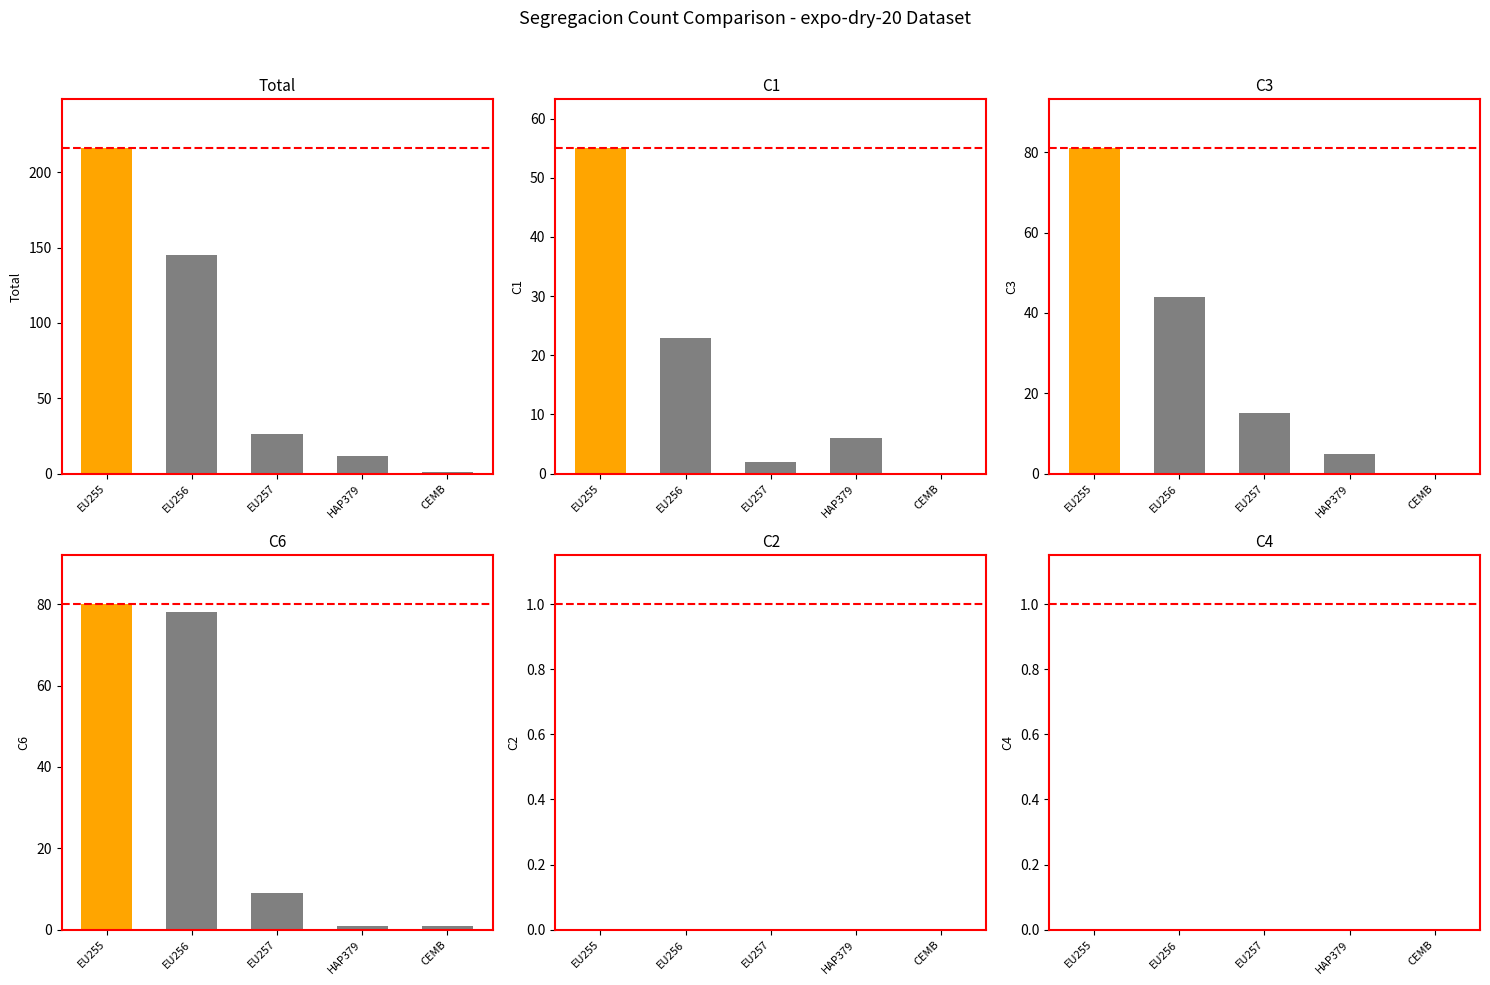

What is the total value across all series at HAP379?

24